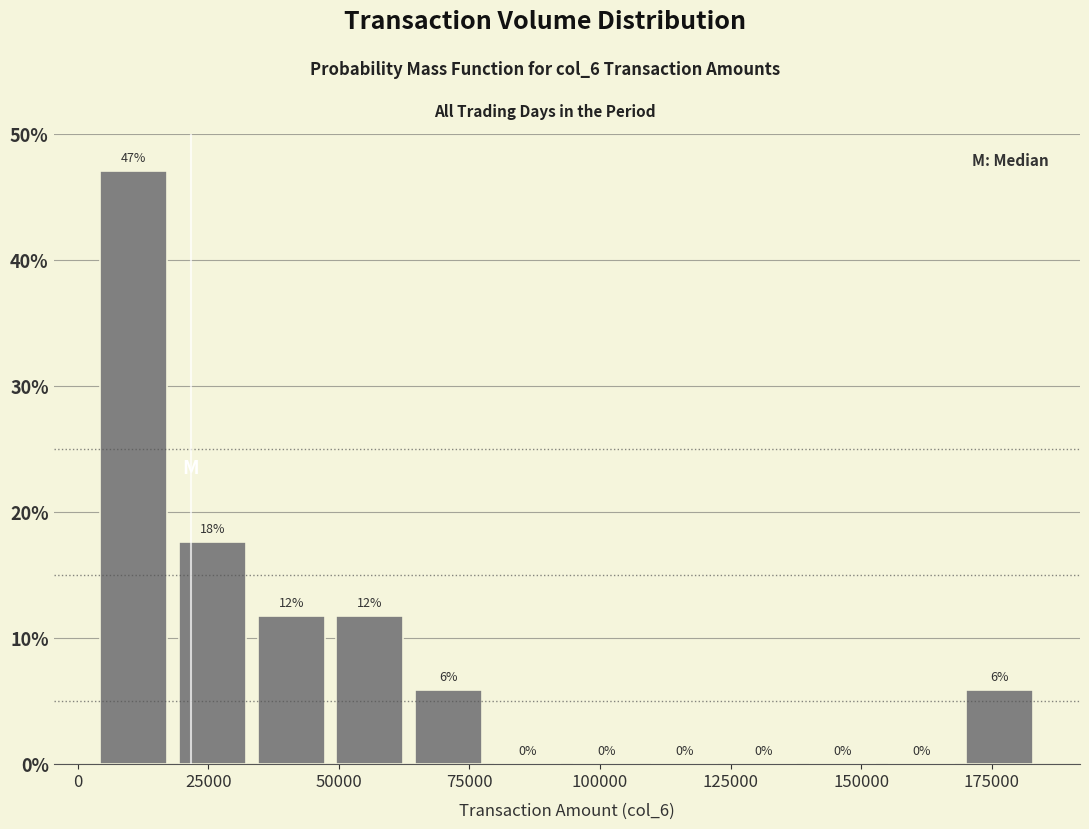

Read against the x-axis, roughly where is the centre of the tallest bar?

10000